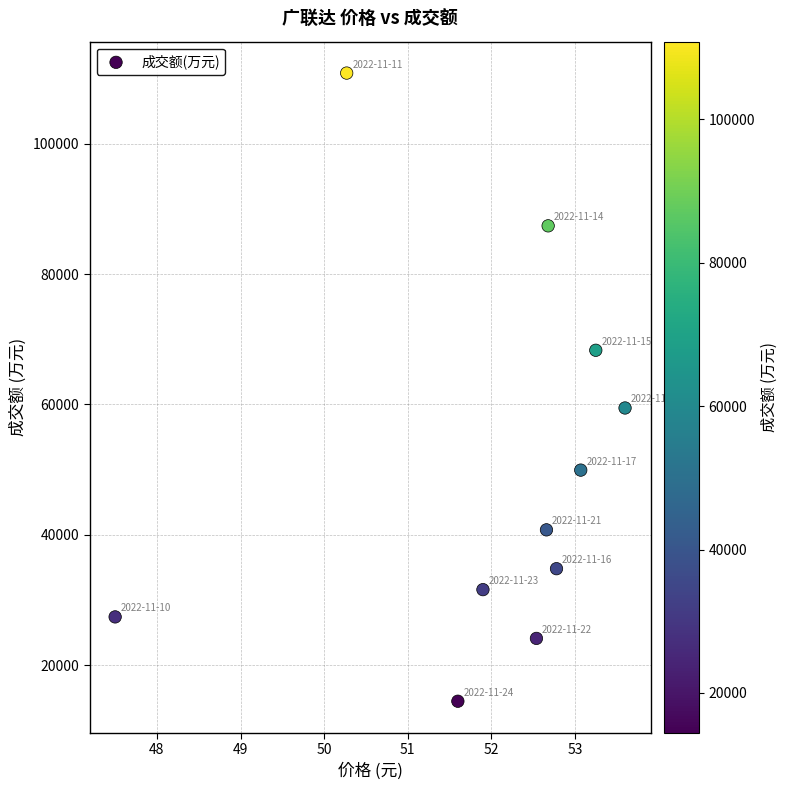

What is the average Y value?

49912